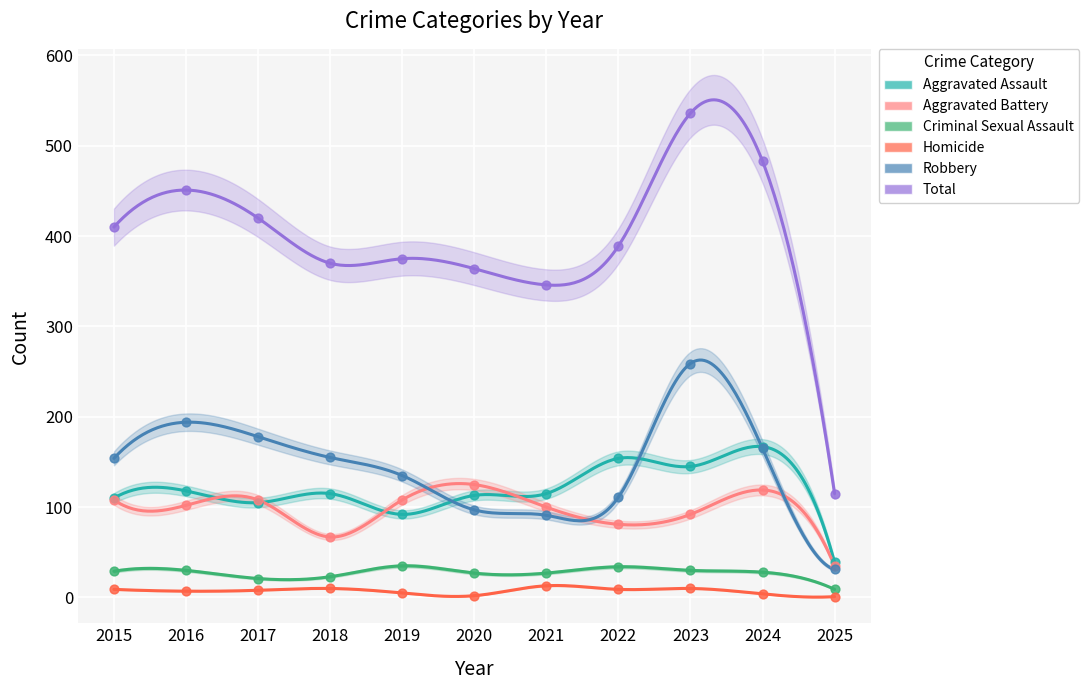

At how many categories does at least one series exceed 18?

11